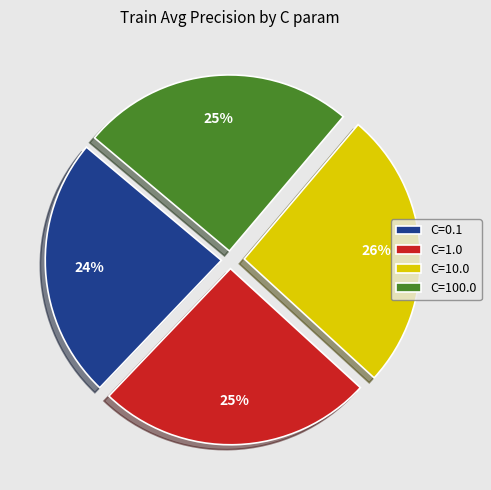

Between C=1.0 and C=0.1, which is larger?

C=1.0